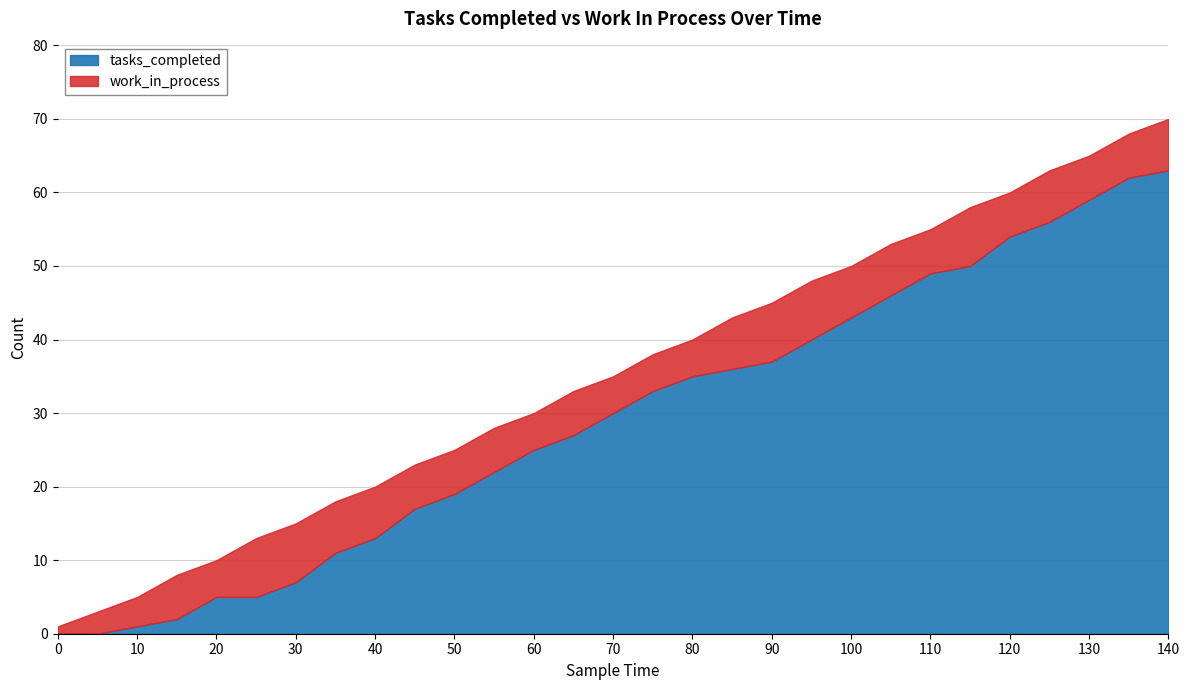

What are all the series names shown in the legend?

tasks_completed, work_in_process